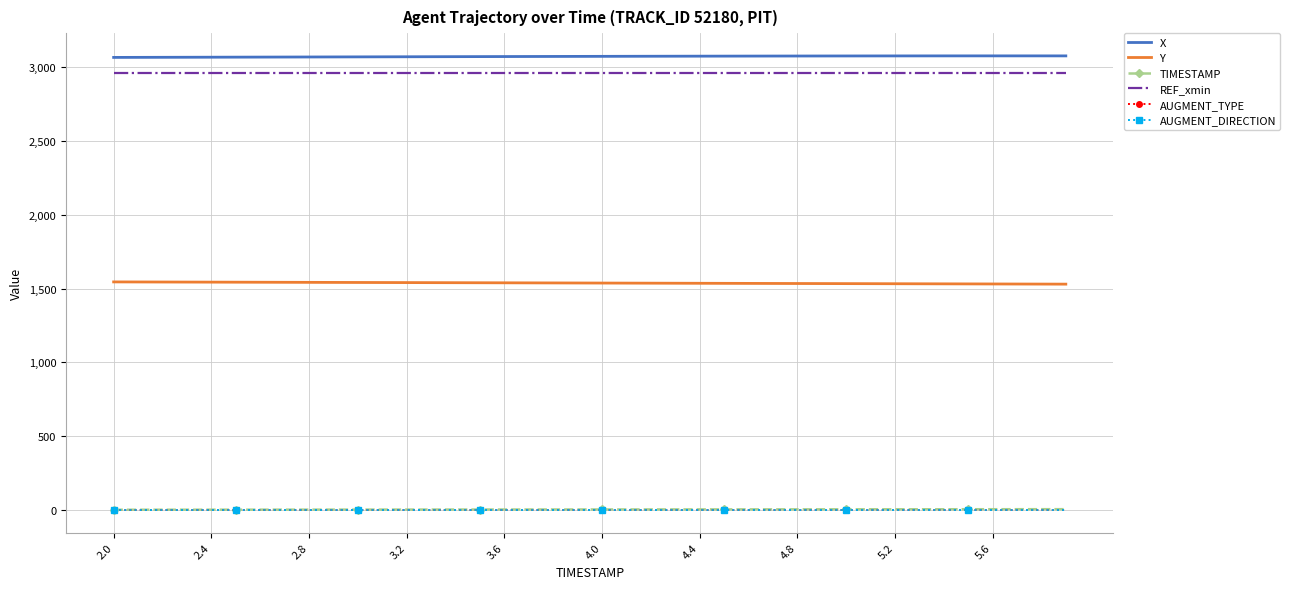

True or false: REF_xmin and AUGMENT_TYPE cross at least once.

False